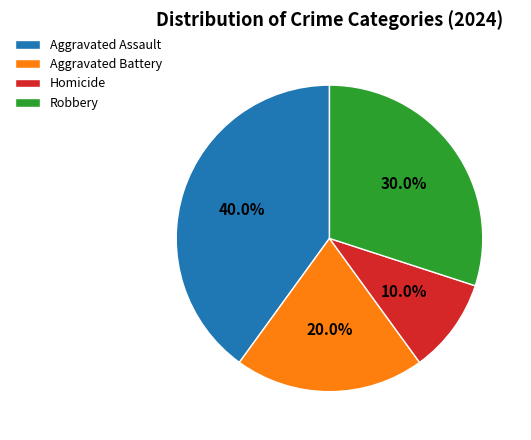

The Homicide slice represents 5% of the pie. True or false?

False